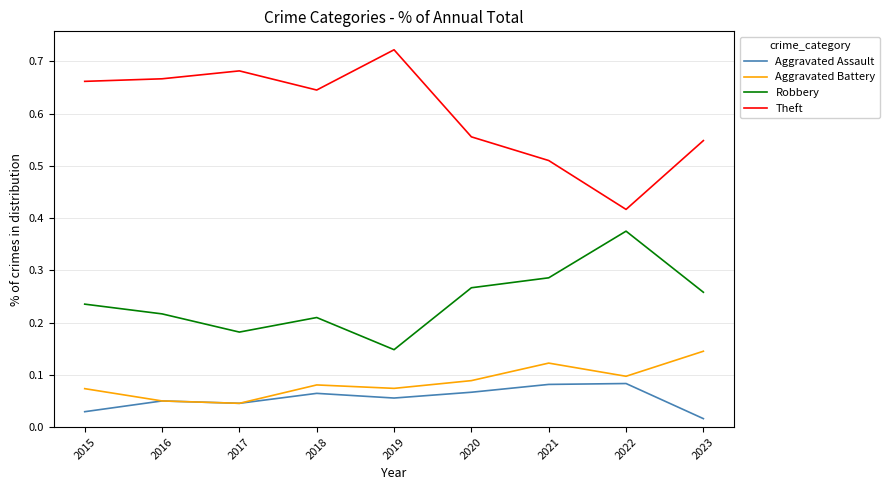

Which series has the largest range (max minus min)?

Theft